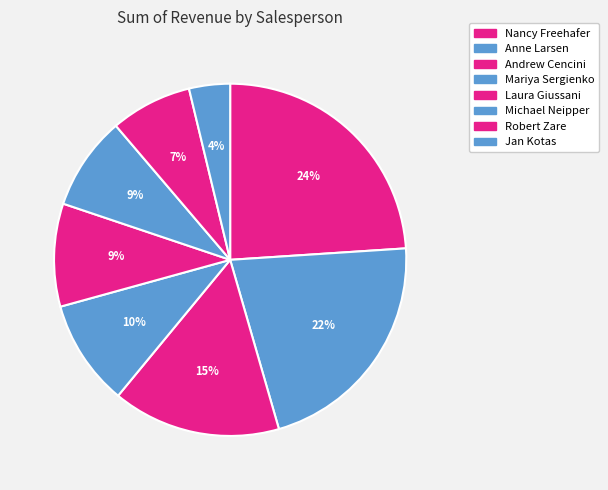

To the nearest percent, what is the combined percentage of Nancy Freehafer and Jan Kotas?

28%